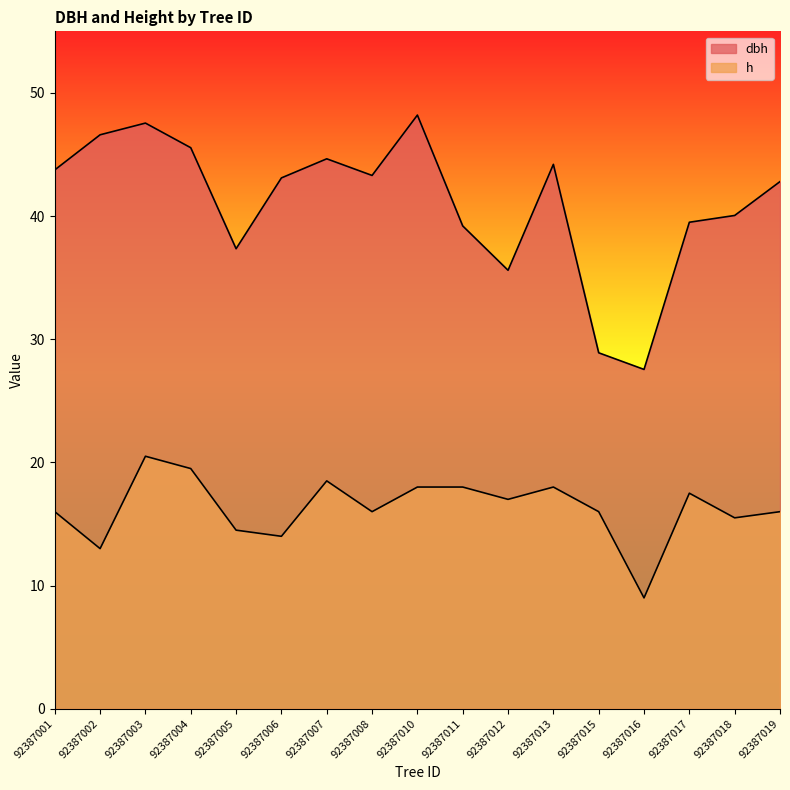

Is the value of dbh at 92387010 greater than the value of h at 92387006?

Yes